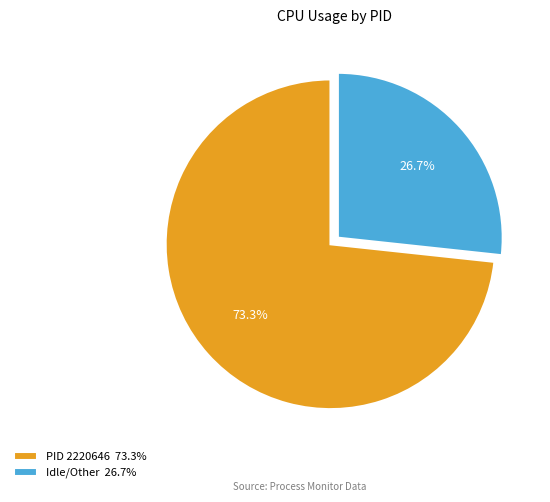

Combined, do Idle/Other 26.7% and PID 2220646 73.3% account for over 50%?

Yes